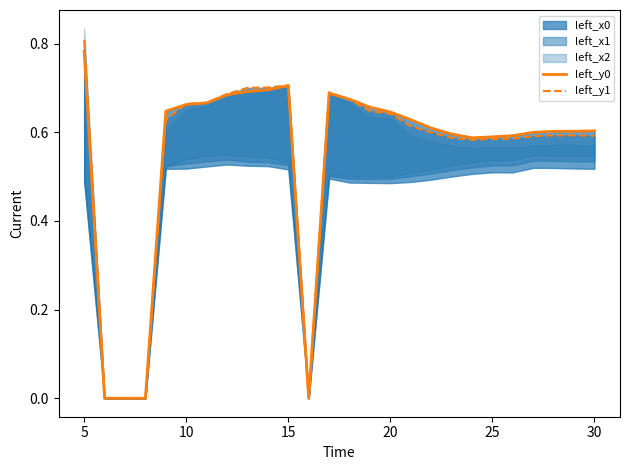

What is the average value of the left_y0 series?

0.6